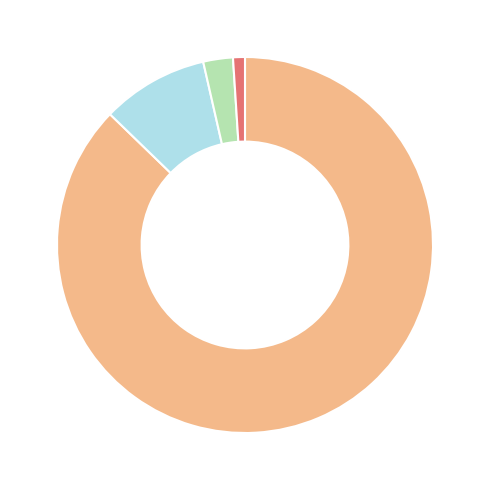

Is there a majority slice in this chart?

Yes